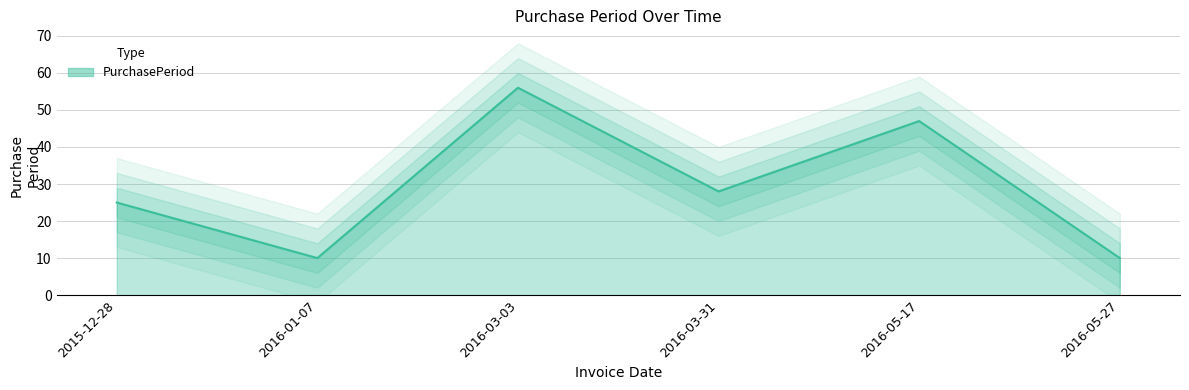

Rank the categories by value from highest to lowest.

2016-03-03, 2016-05-17, 2016-03-31, 2015-12-28, 2016-01-07, 2016-05-27